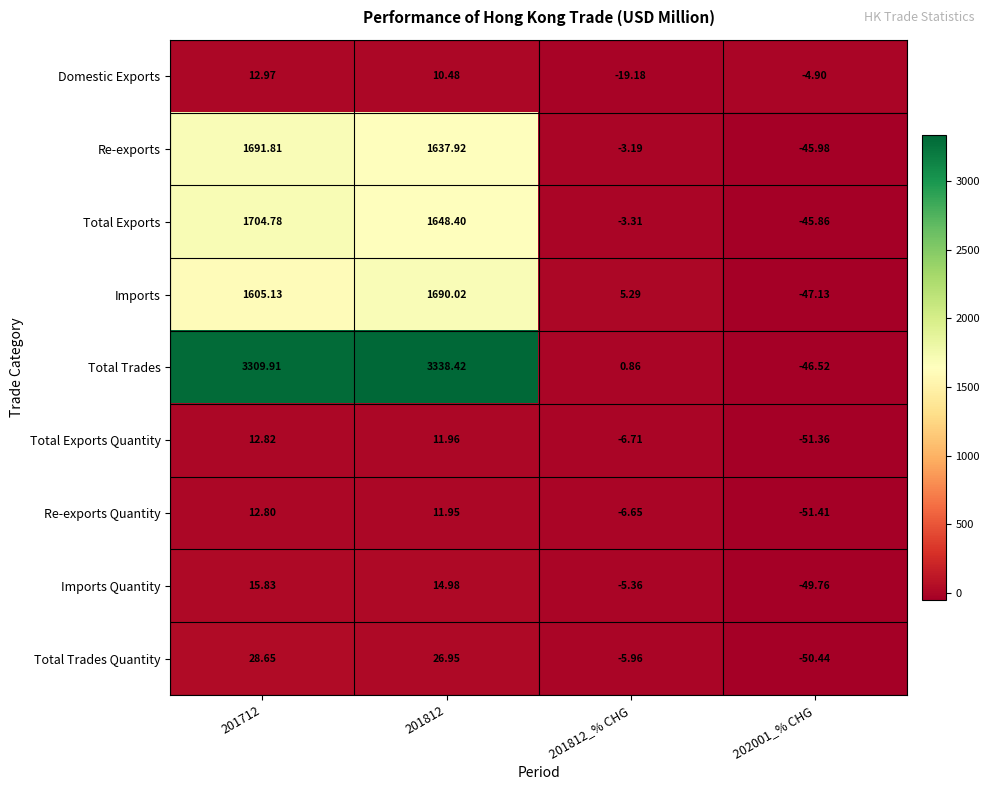

Between 201712 and 202001_% CHG, which series saw the biggest shift?

Total Trades